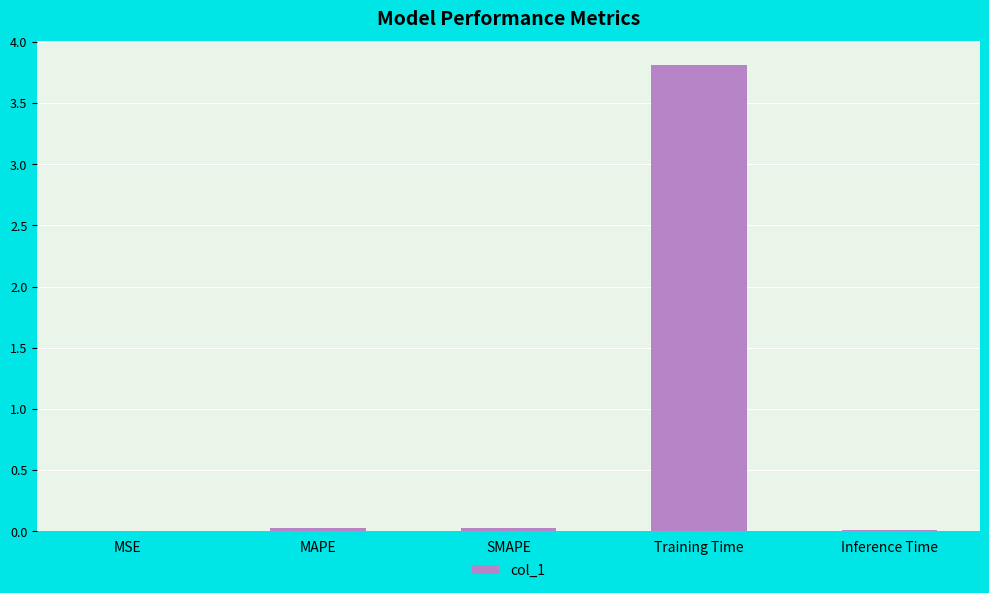

What is the sum of all values?

3.9